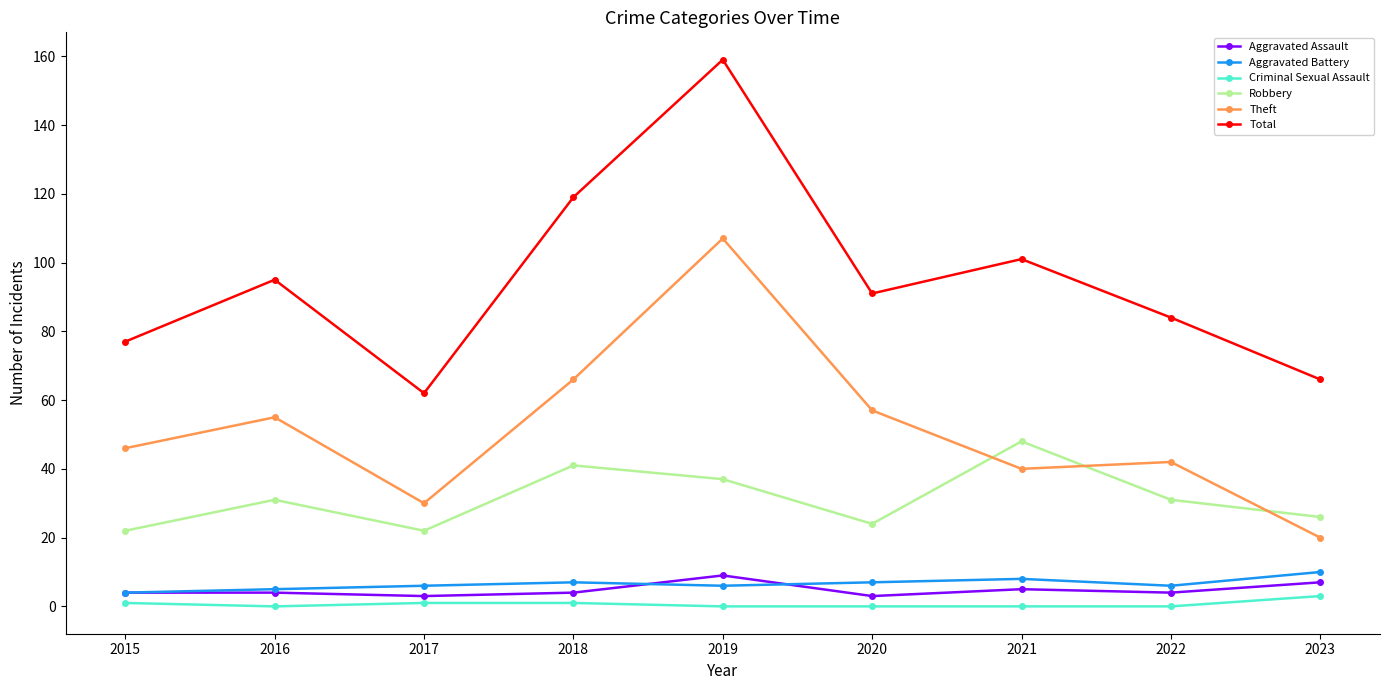

The Robbery series shows 49 at 2022. True or false?

False